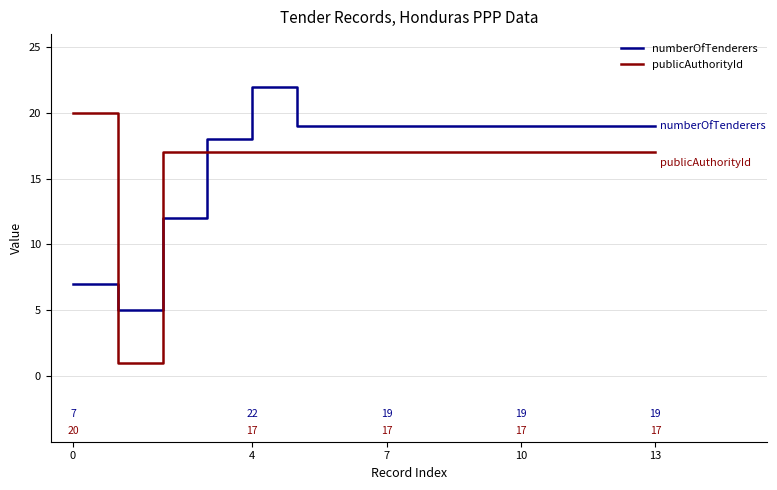

What is the maximum value for numberOfTenderers?

22